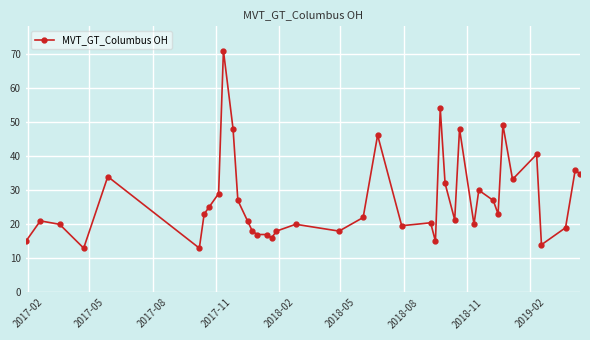

What is the sum of all values?

1089.0